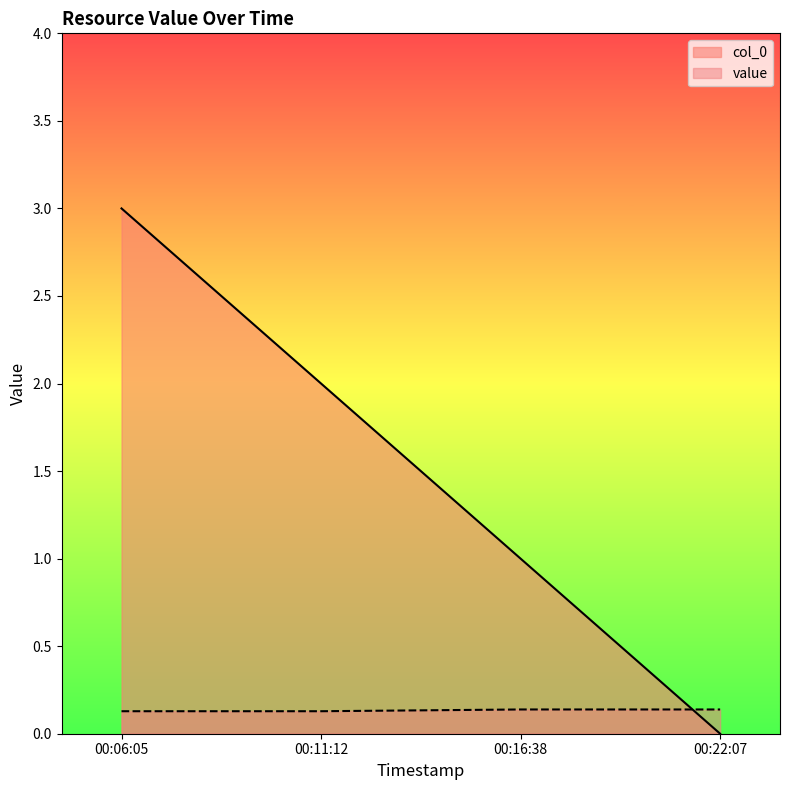

How many intersections are there between col_0 and value?

1